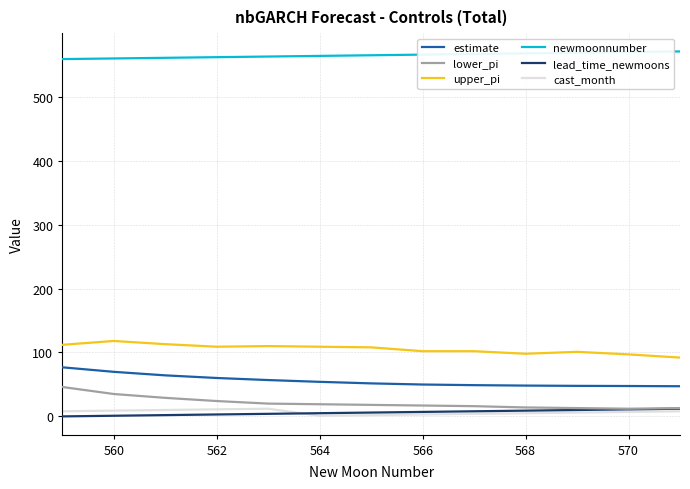

Which series has the largest total across all categories?

newmoonnumber